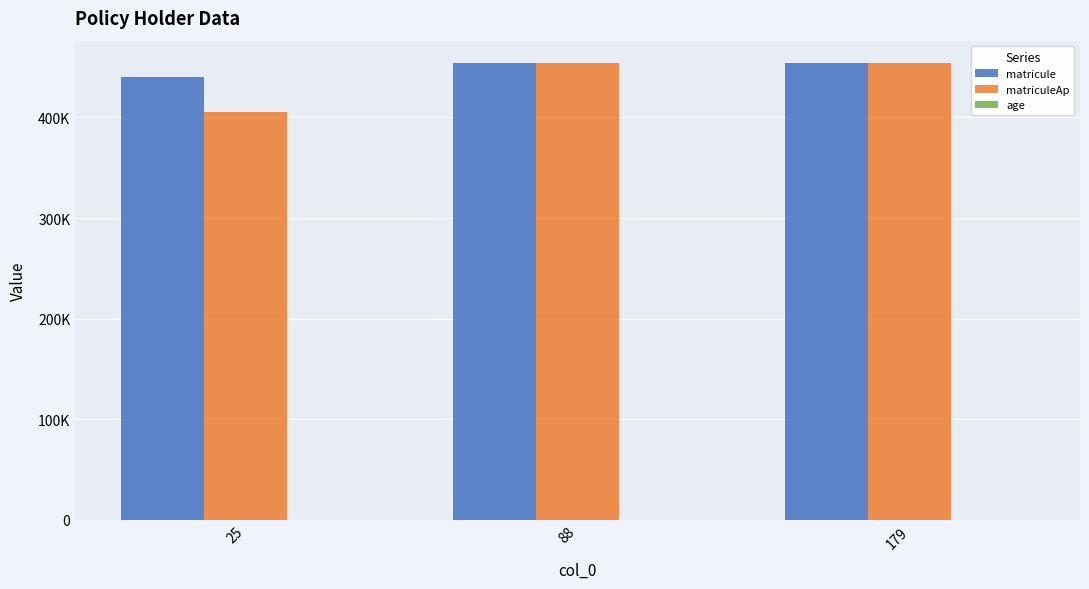

Does the chart contain stacked bars?

No